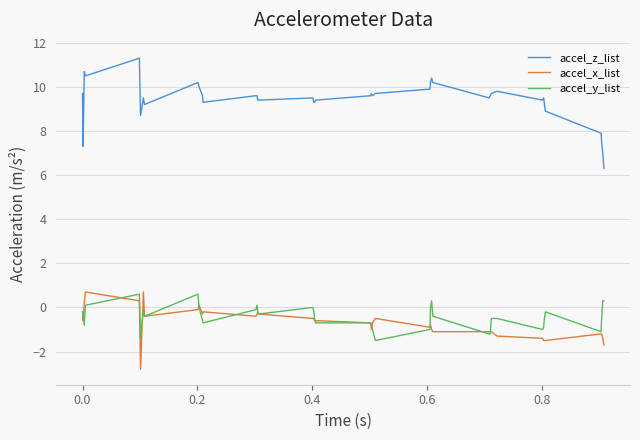

What is the smallest value displayed?

-2.8